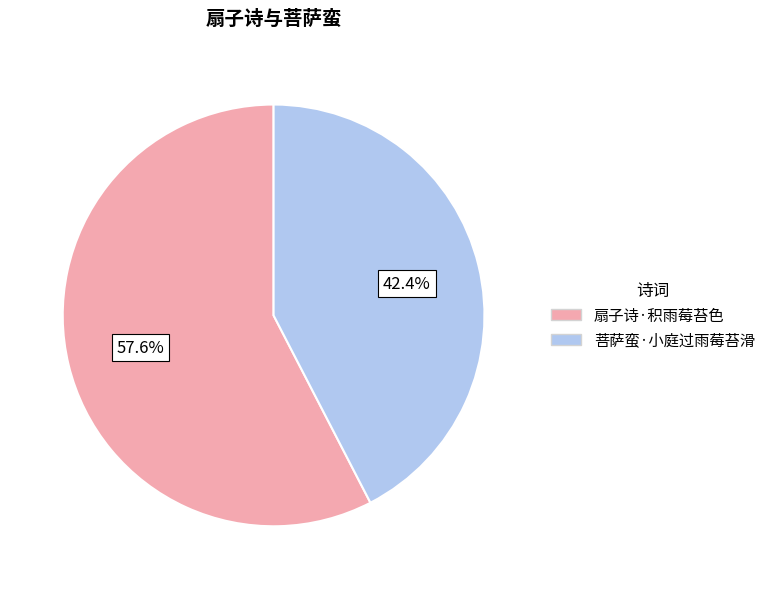

Between 菩萨蛮·小庭过雨莓苔滑 and 扇子诗·积雨莓苔色, which is larger?

扇子诗·积雨莓苔色